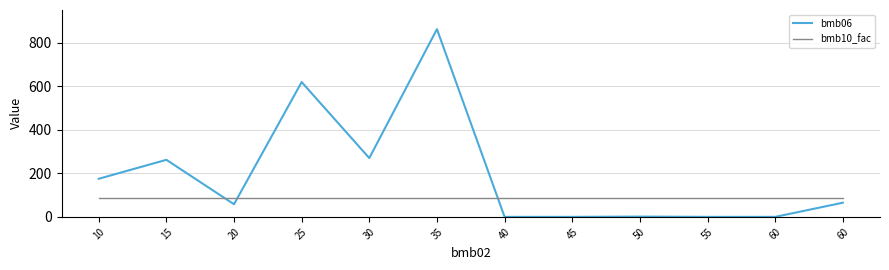

Does the chart have visible grid lines?

Yes